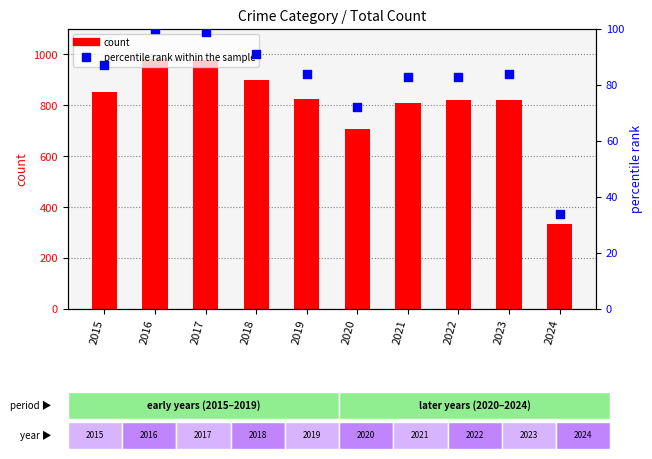

Which series has the largest Y range (max minus min)?

count